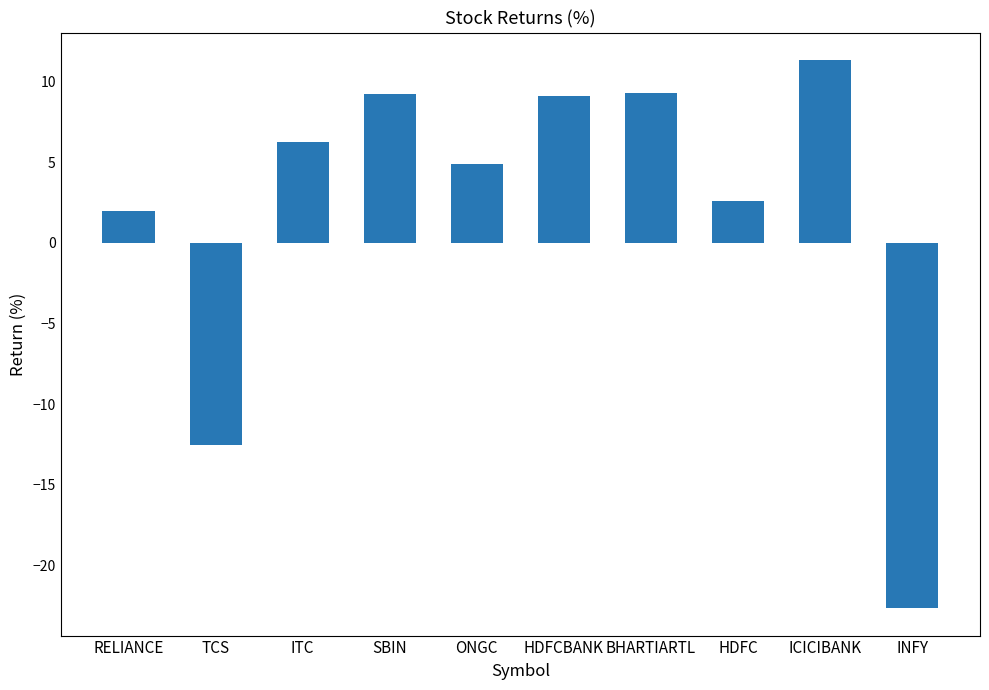

The value at BHARTIARTL is 5.4. True or false?

False